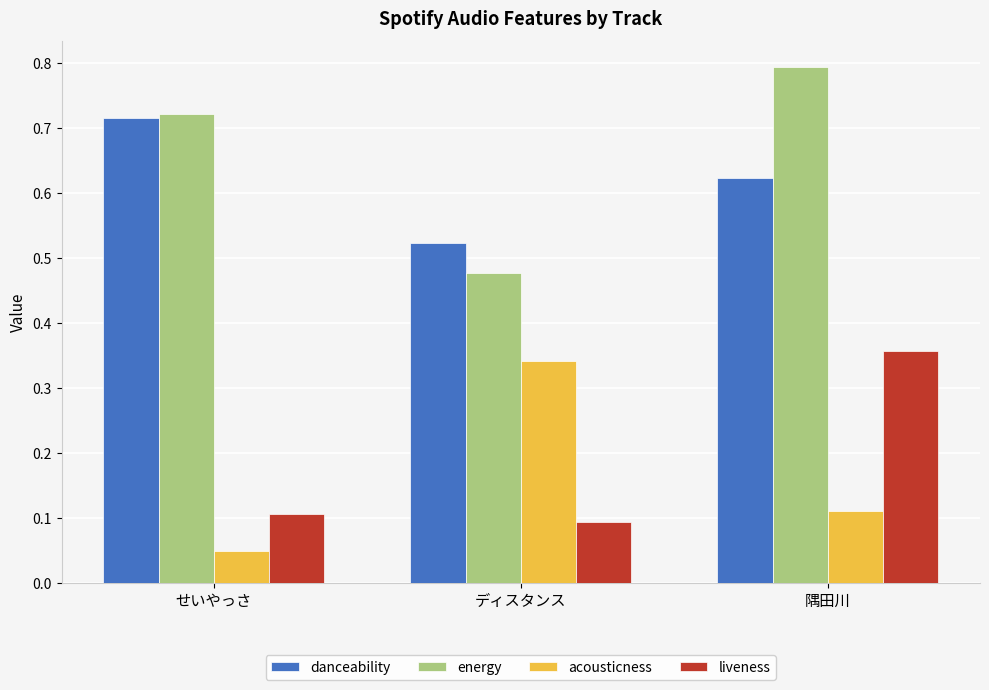

What is the sum of the danceability values at ディスタンス and 隅田川?

1.1